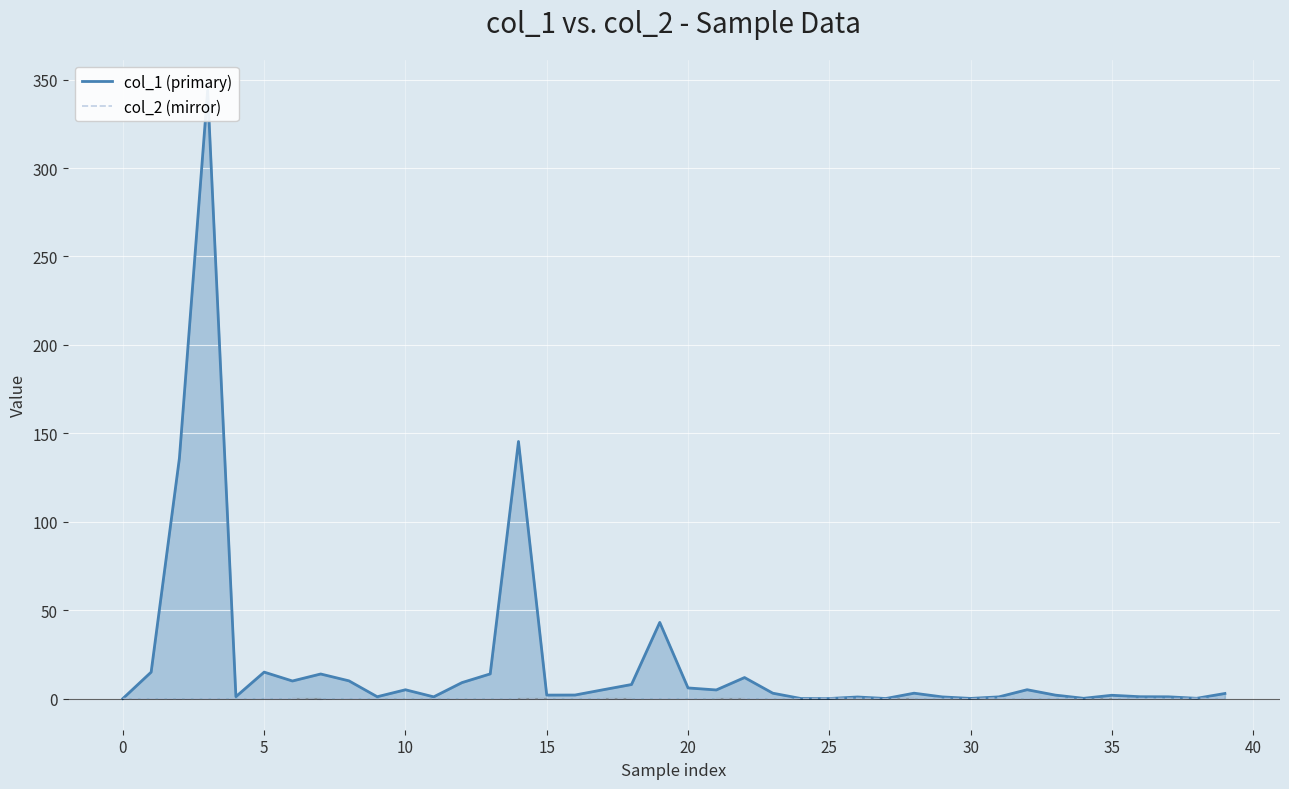

Rank the series by their average value, from lowest to highest.

col_2 (mirror), col_1 (primary)